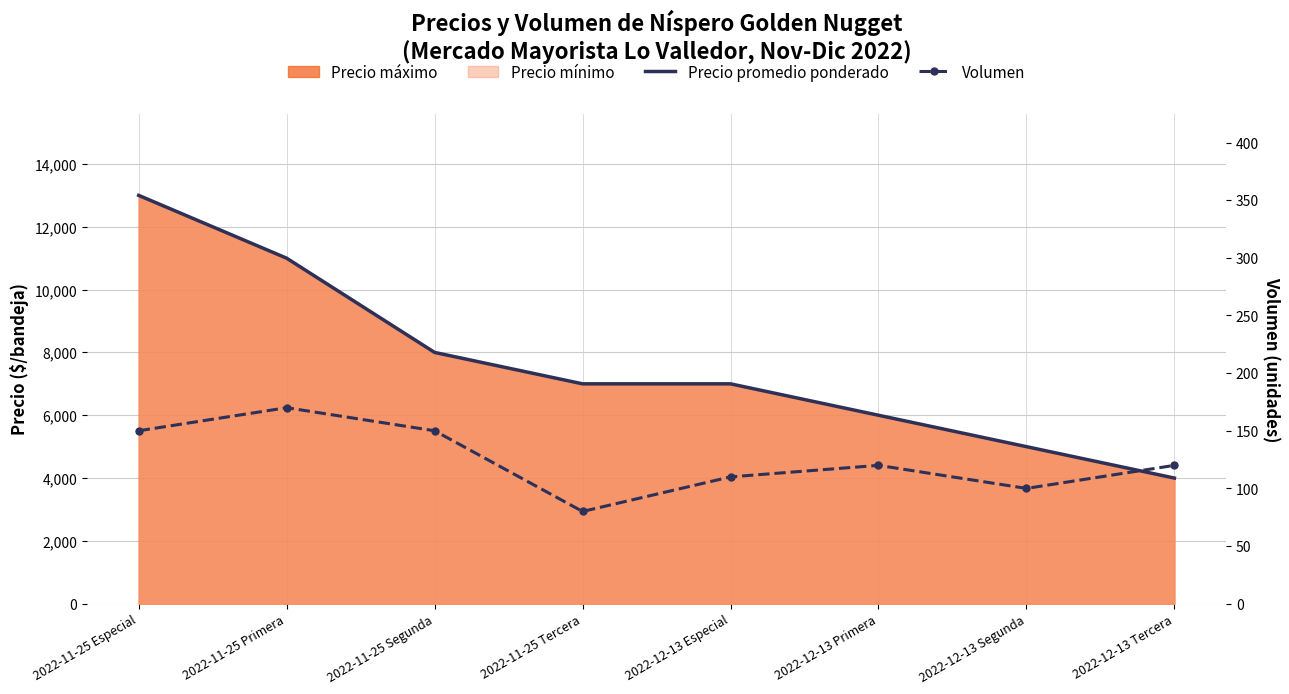

True or false: Precio promedio ponderado has more than 1 interior local peaks.

False